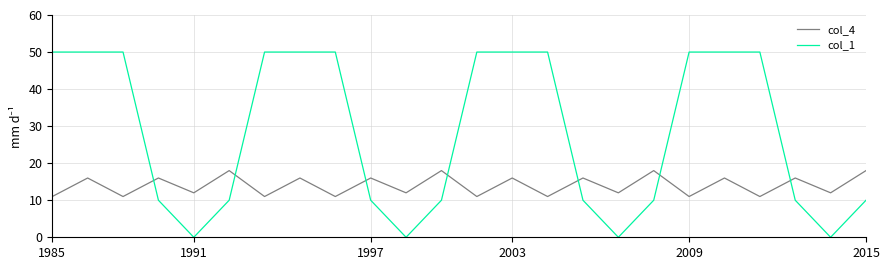

True or false: col_1 and col_4 intersect in this chart.

True